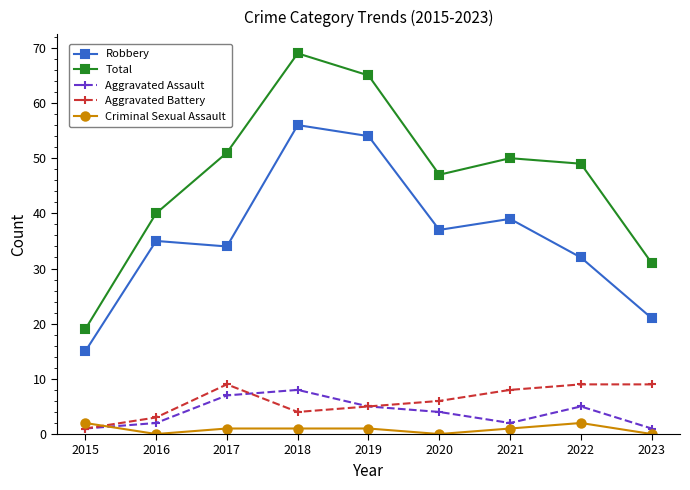

Which series has the largest total across all categories?

Total